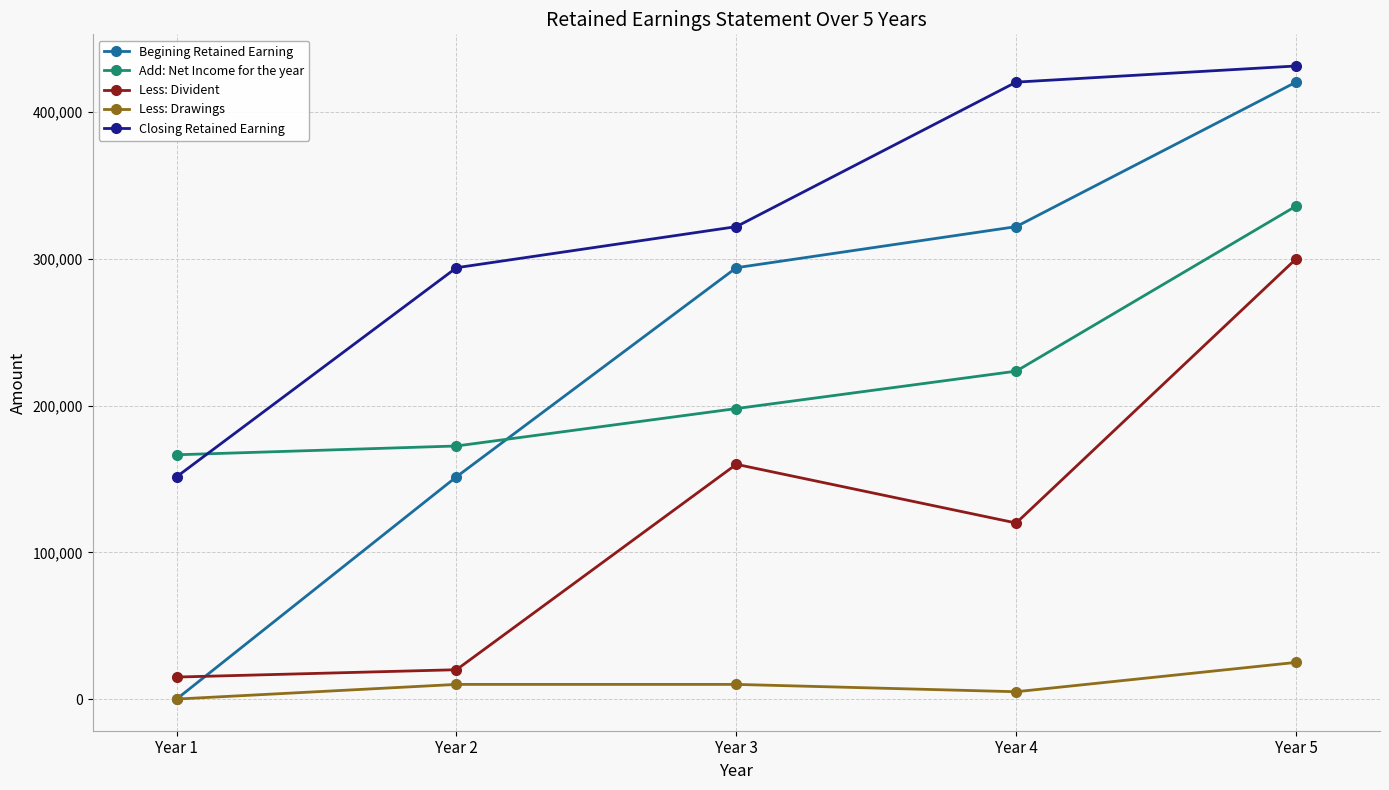

Which series has the largest total across all categories?

Closing Retained Earning